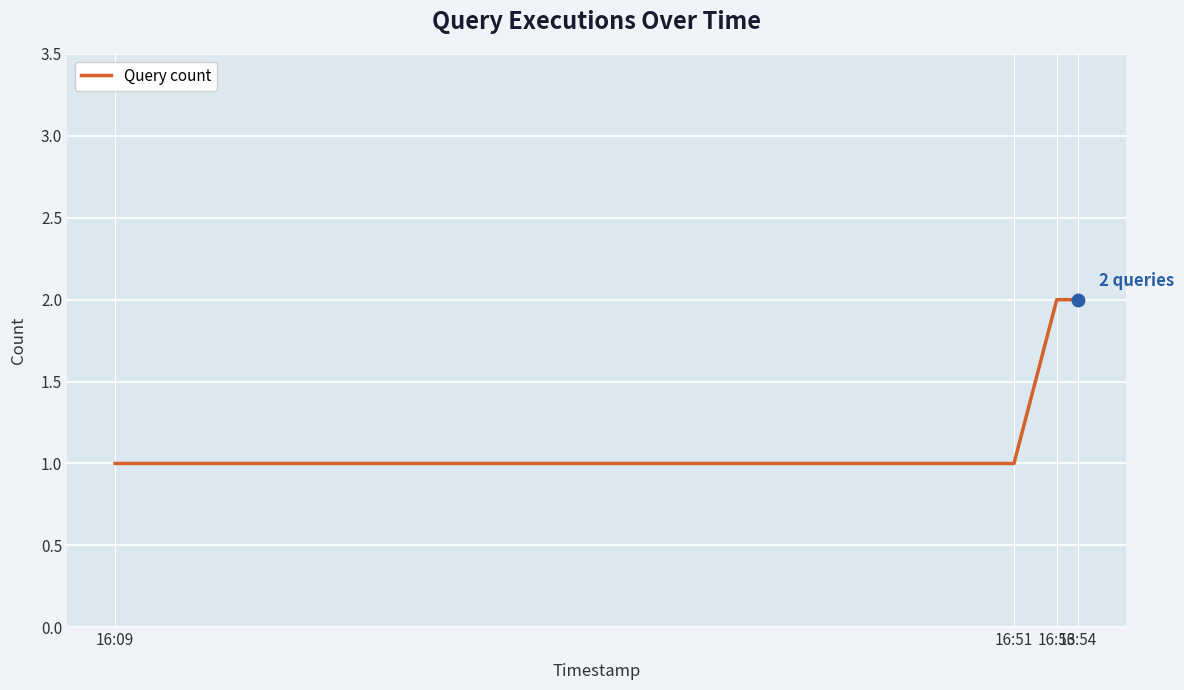

Count the values in the range 1 to 2.

4